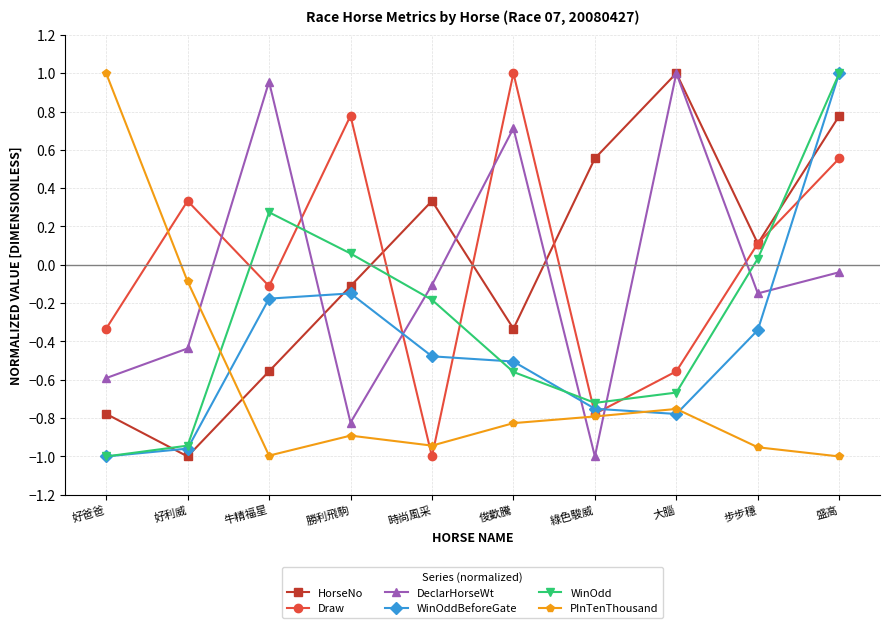

How many intersections are there between WinOdd and PInTenThousand?

1